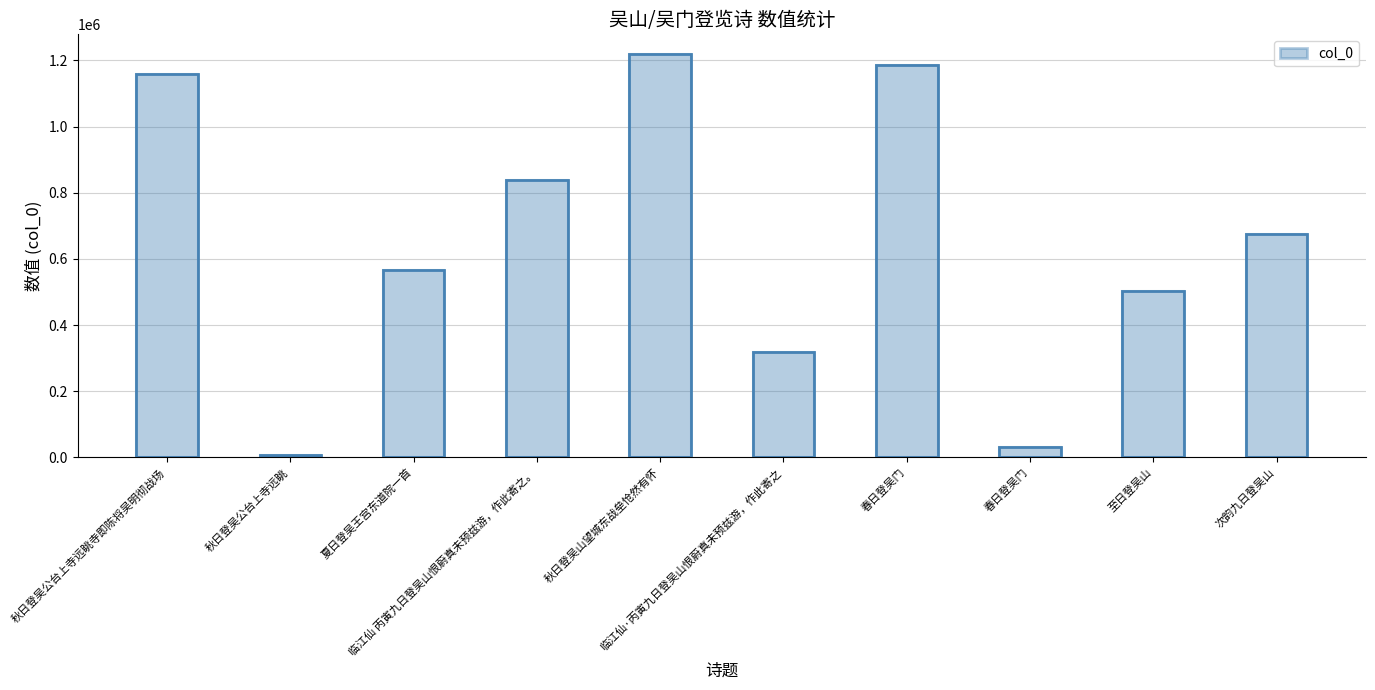

What is the difference between the values at 临江仙·丙寅九日登吴山恨蔚真未预兹游，作此寄之 and 春日登吴门?

870366